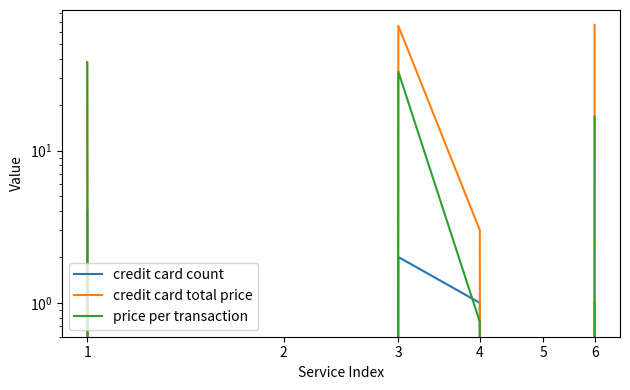

Which series has the widest spread of values?

credit card total price